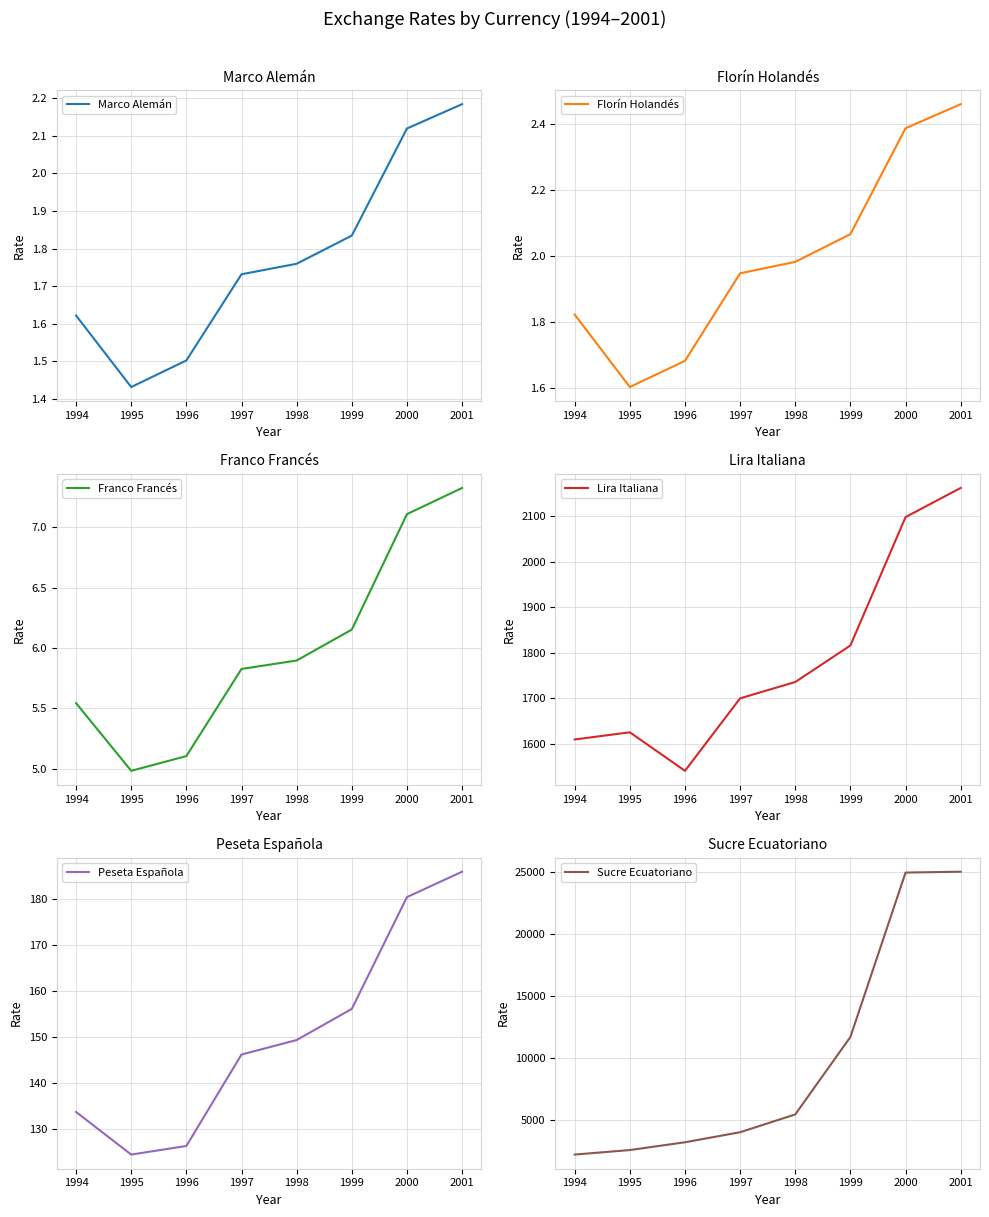

At which label does Marco Alemán reach its minimum?

1995